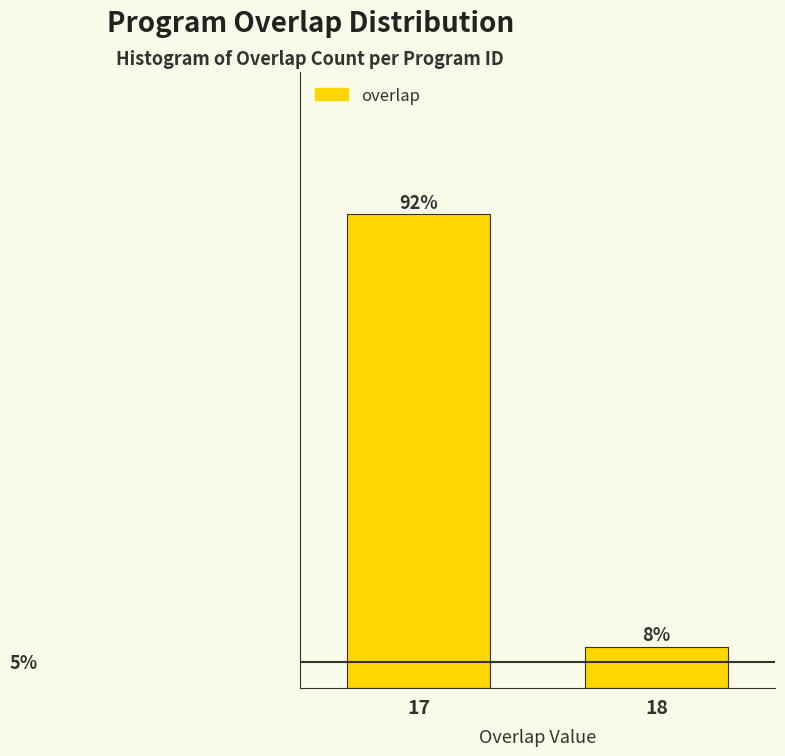

List the labels in order of value, smallest first.

18, 17